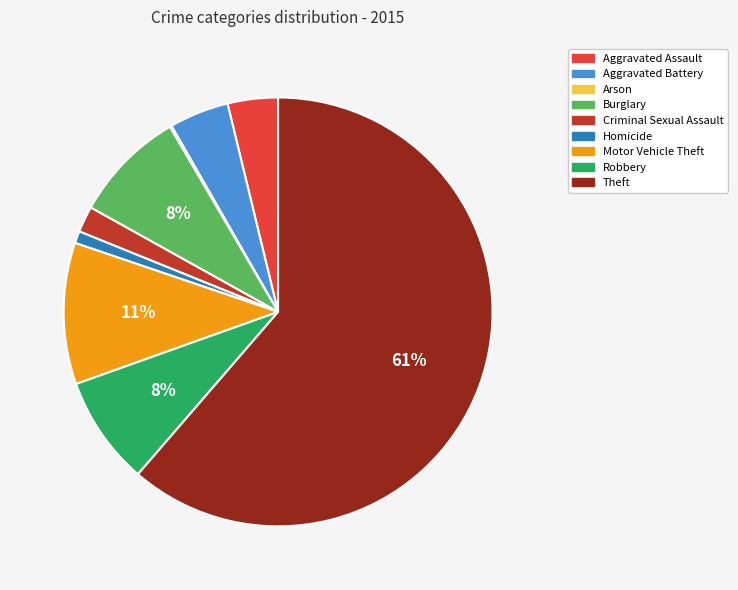

What is the largest slice in the pie chart?

Theft